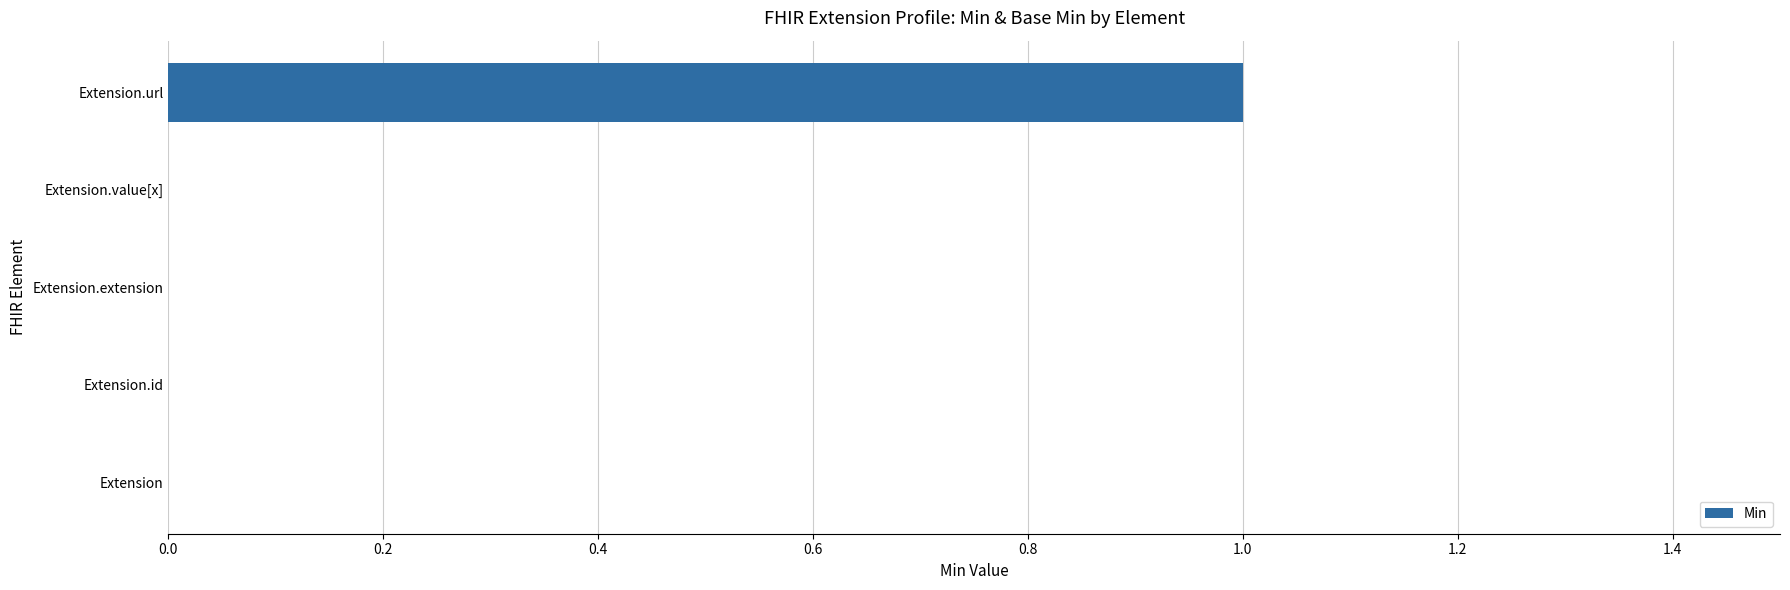

What is the sum of all values?

1